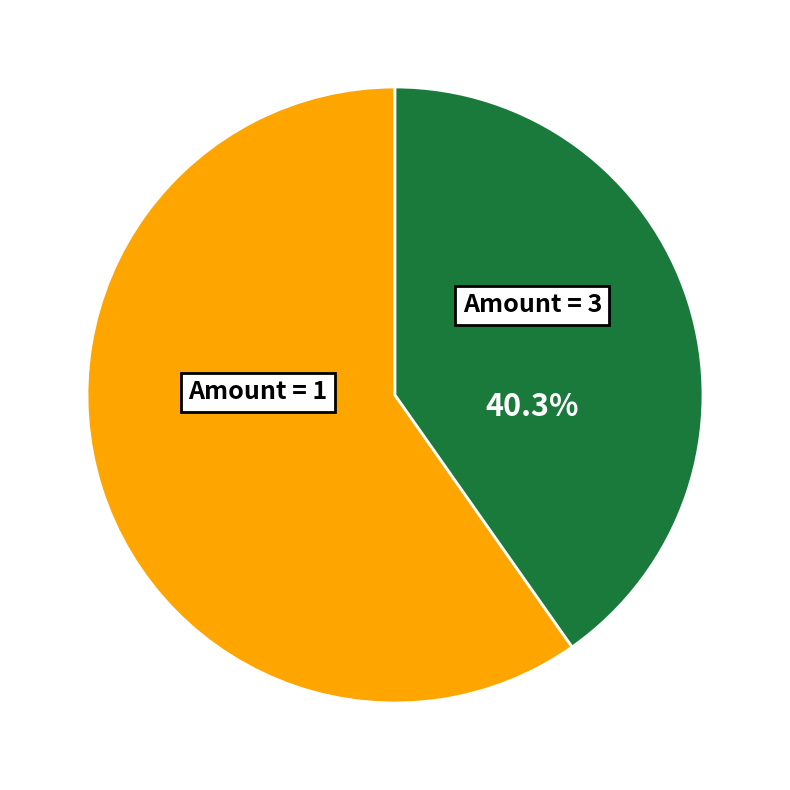

Count the number of slices in the pie.

2